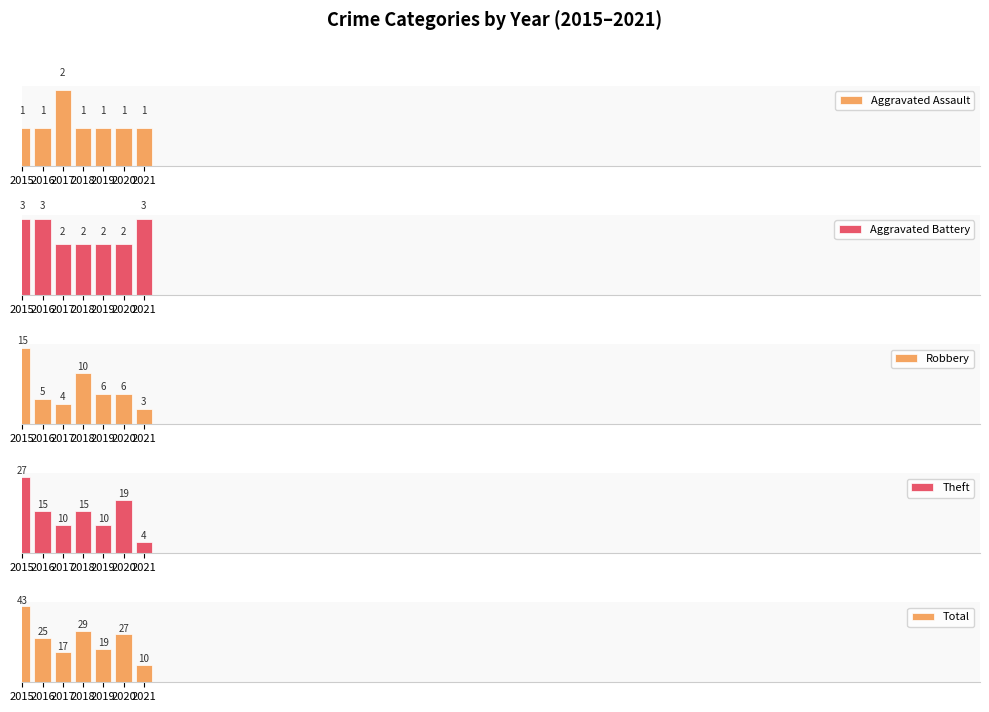

What is the minimum value shown in the chart?

1